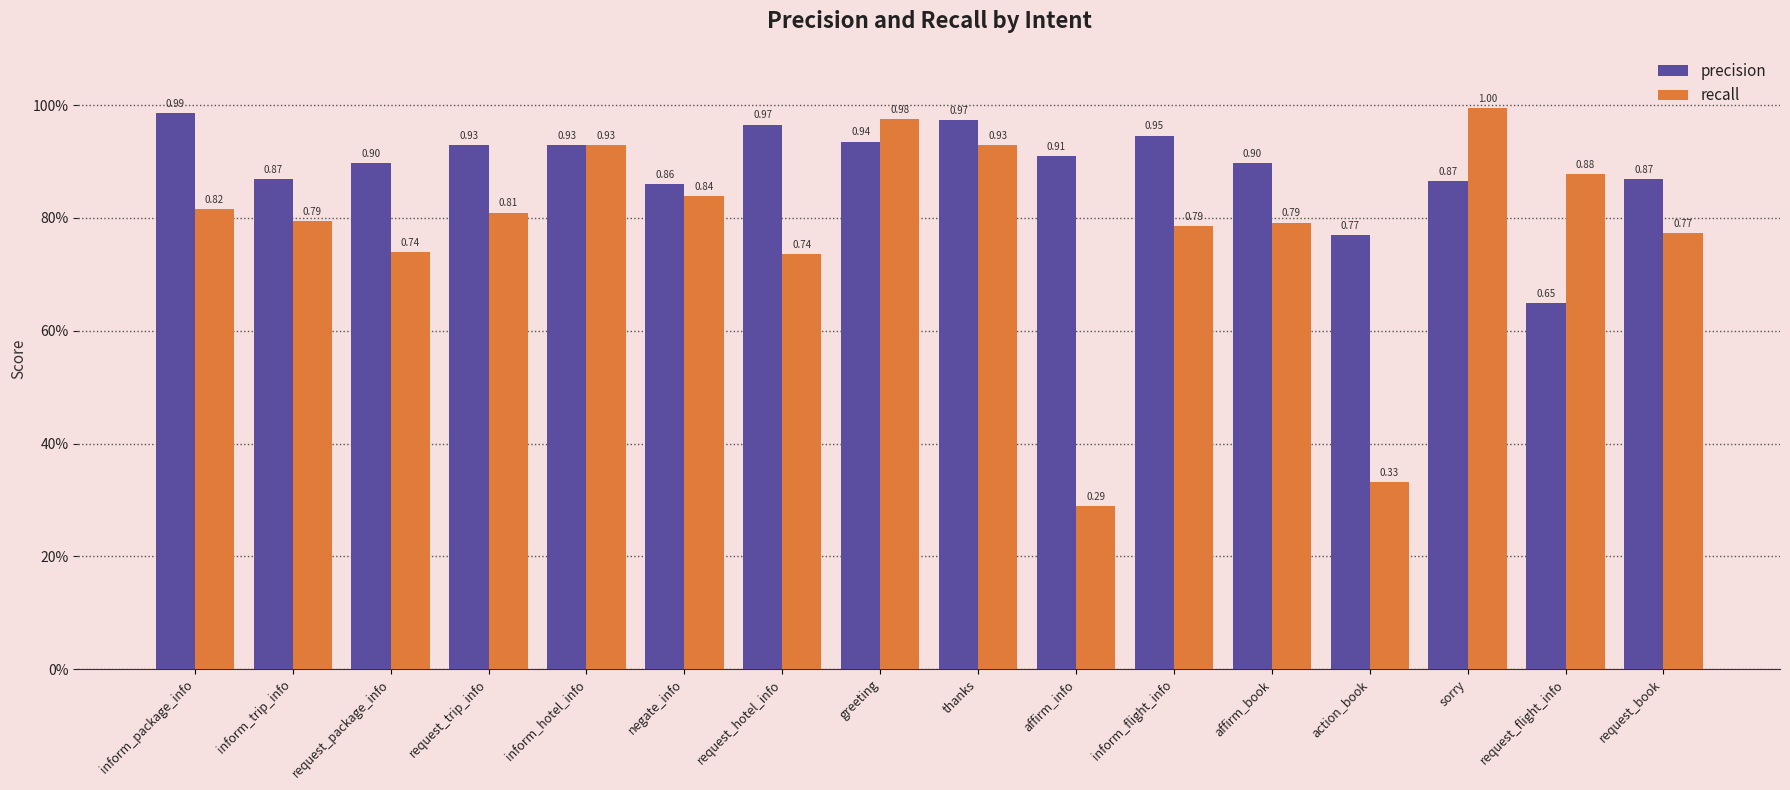

What position from the left is affirm_book?

12